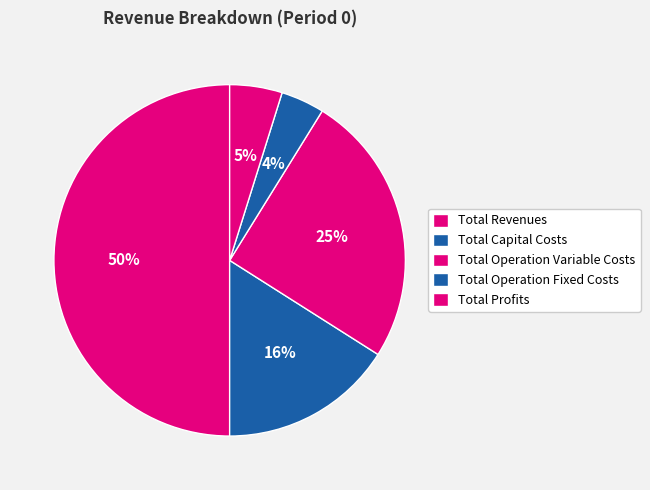

Rank the categories by value from lowest to highest.

Total Operation Fixed Costs, Total Profits, Total Capital Costs, Total Operation Variable Costs, Total Revenues